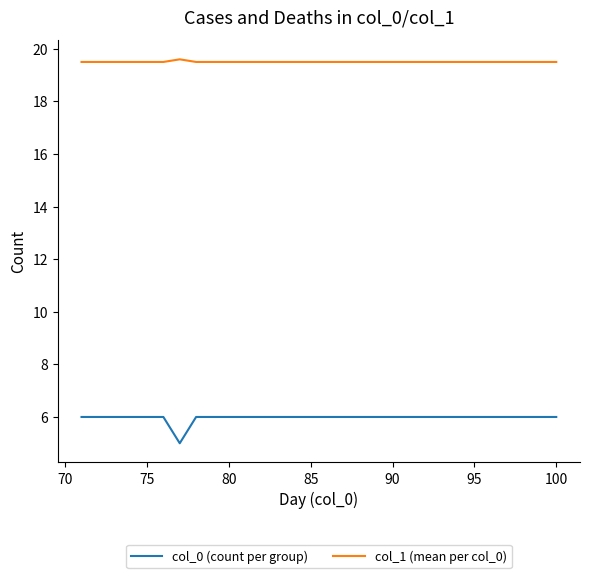

Which series has the largest total across all categories?

col_1 (mean per col_0)